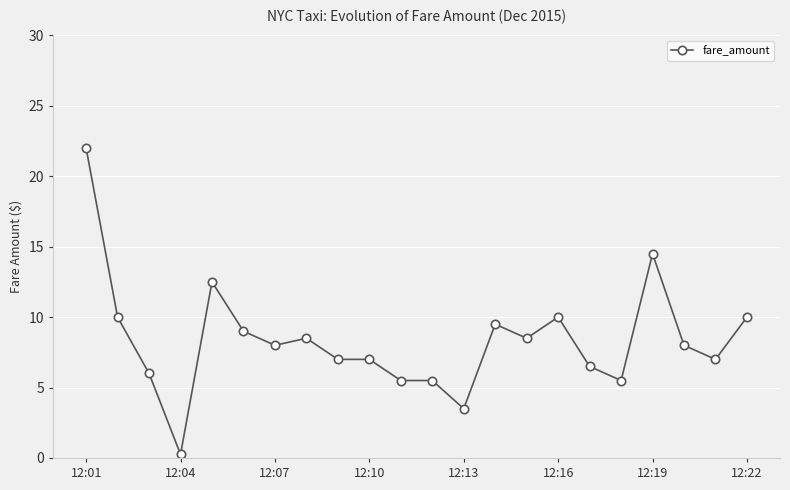

What is the maximum value shown in the chart?

22.0